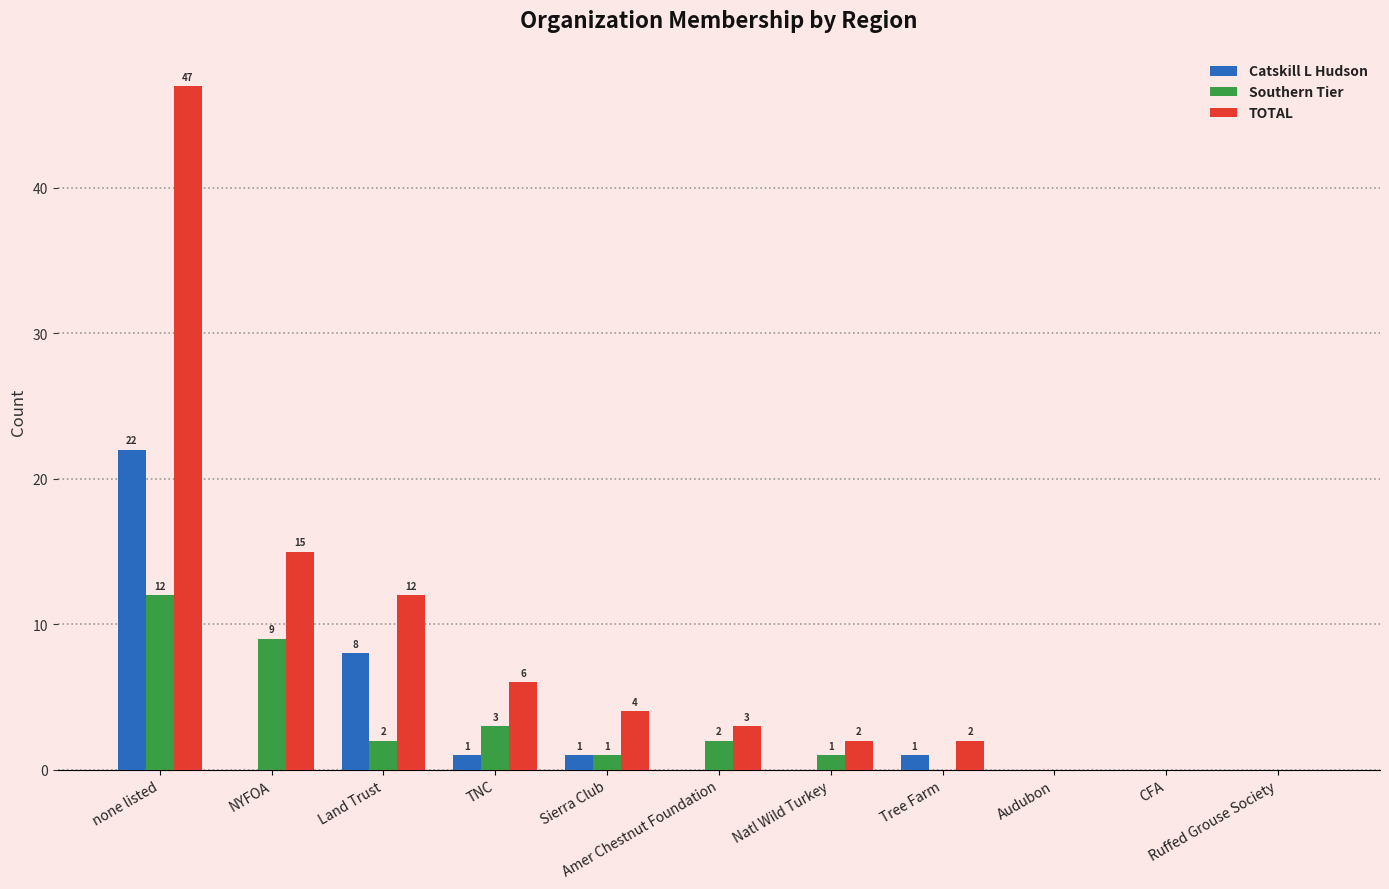

What is the sum of all TOTAL values?

91